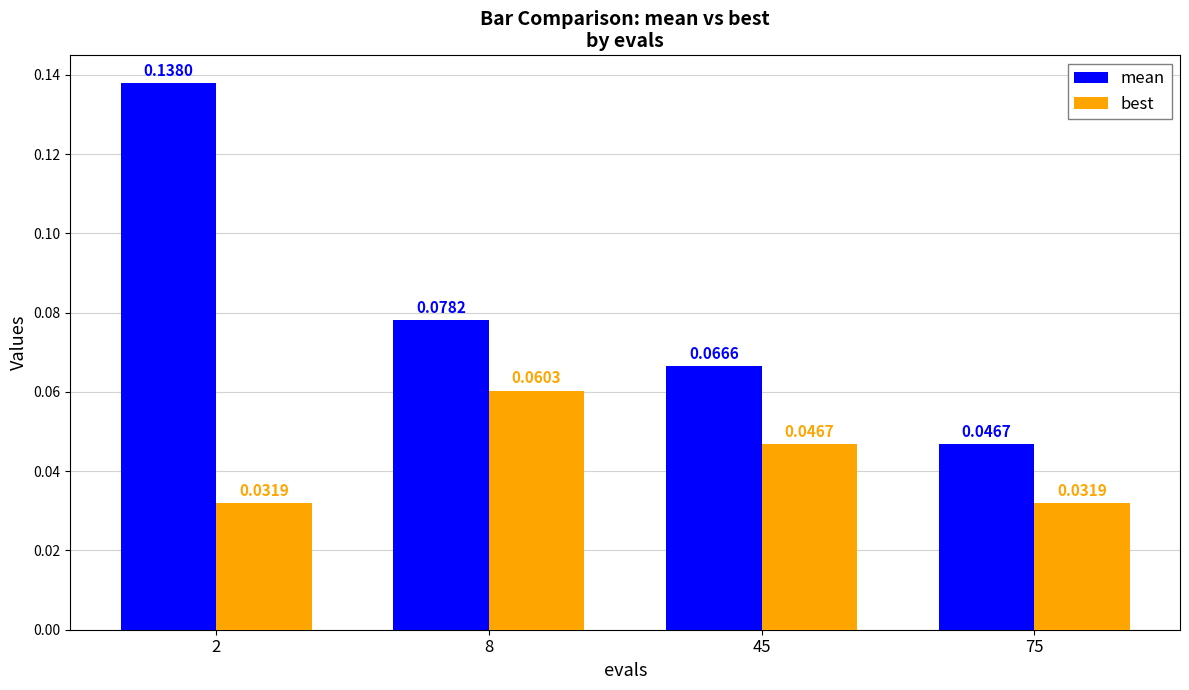

At 45, list the series in order from smallest to largest.

best, mean